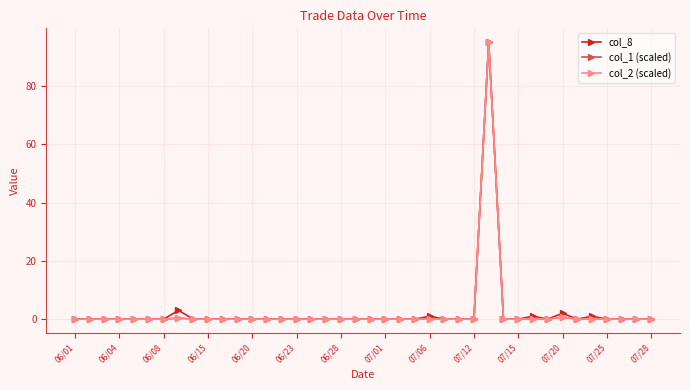

In col_2 (scaled), how many points are higher than both neighbors (excluding endpoints)?

6